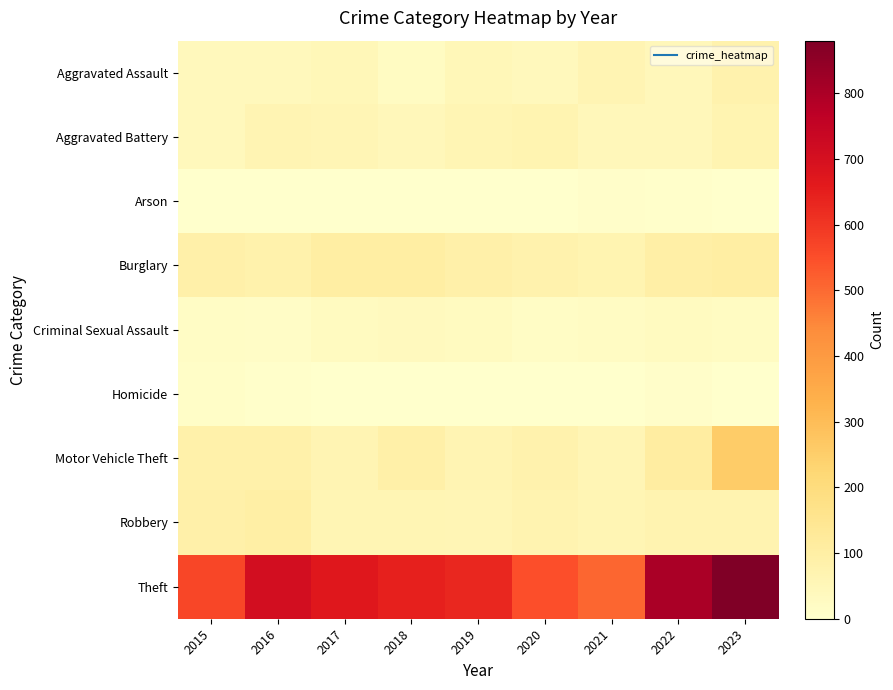

Reading left to right, transcribe all the data shown in this chart.

Aggravated Assault: 2015=39	2016=38	2017=50	2018=27	2019=51	2020=38	2021=65	2022=46	2023=78
Aggravated Battery: 2015=41	2016=65	2017=58	2018=48	2019=59	2020=67	2021=45	2022=46	2023=66
Arson: 2015=0	2016=1	2017=1	2018=1	2019=2	2020=3	2021=7	2022=4	2023=2
Burglary: 2015=88	2016=82	2017=101	2018=100	2019=88	2020=77	2021=66	2022=94	2023=101
Criminal Sexual Assault: 2015=20	2016=17	2017=30	2018=35	2019=28	2020=19	2021=22	2022=28	2023=27
Homicide: 2015=11	2016=4	2017=3	2018=1	2019=0	2020=3	2021=2	2022=7	2023=3
Motor Vehicle Theft: 2015=84	2016=83	2017=65	2018=90	2019=64	2020=76	2021=57	2022=107	2023=256
Robbery: 2015=86	2016=97	2017=61	2018=60	2019=55	2020=70	2021=59	2022=71	2023=69
Theft: 2015=564	2016=706	2017=669	2018=645	2019=631	2020=548	2021=508	2022=801	2023=880